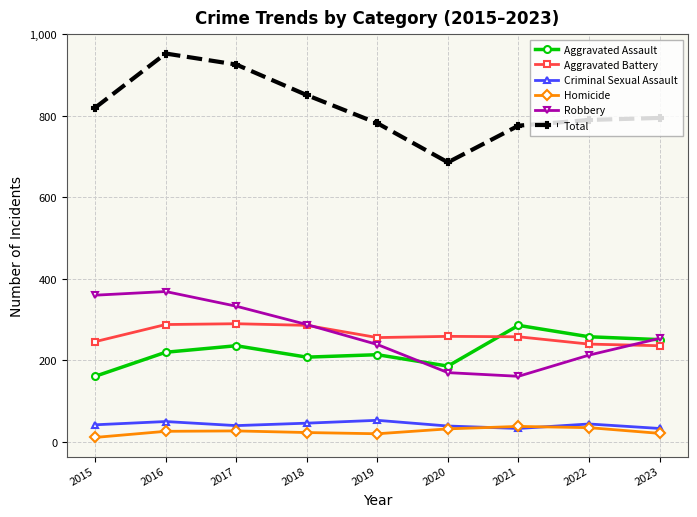

True or false: Robbery and Homicide cross at least once.

False